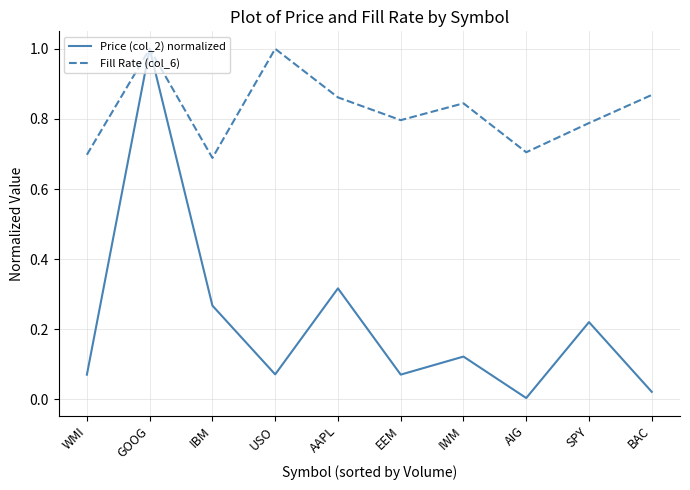

What position from the left is SPY?

9